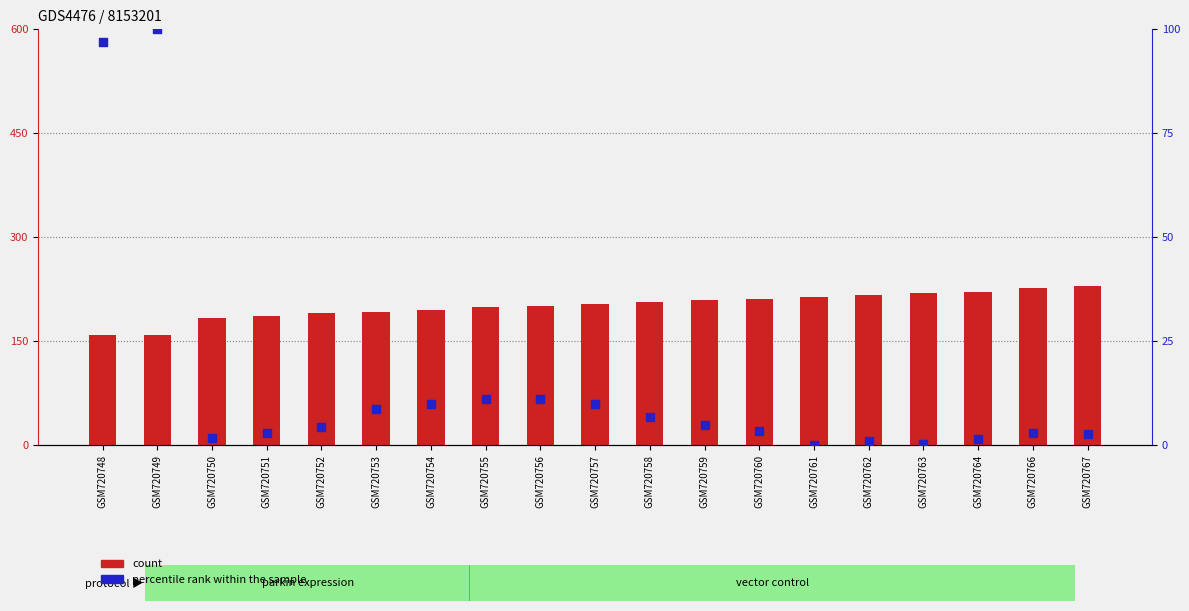

Which series contains the lowest Y value?

percentile rank within the sample